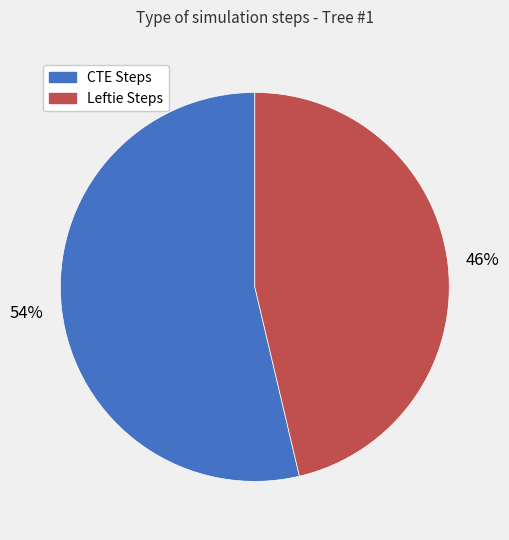

How many slices are in this pie chart?

2